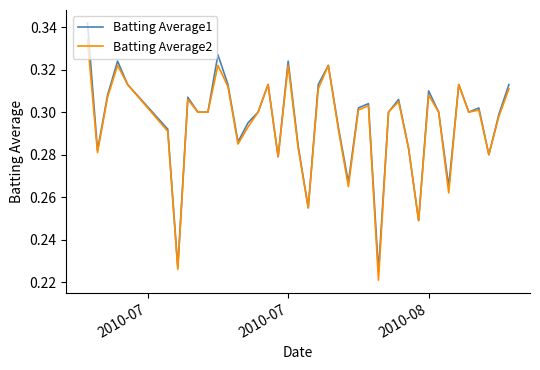

What is the sum of all Batting Average2 values?

11.8